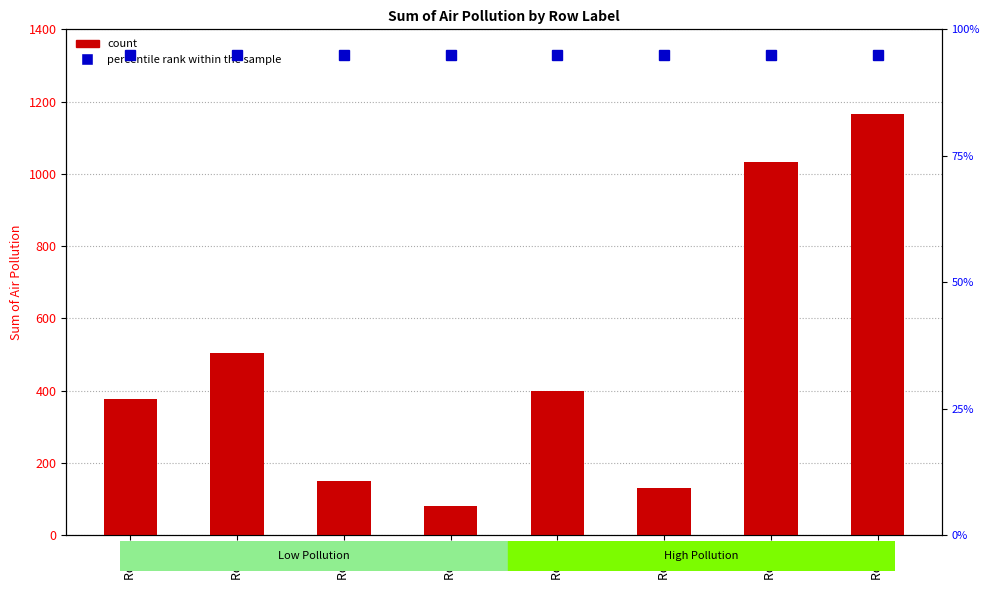

Which category has the highest value in the count series?

Row 8